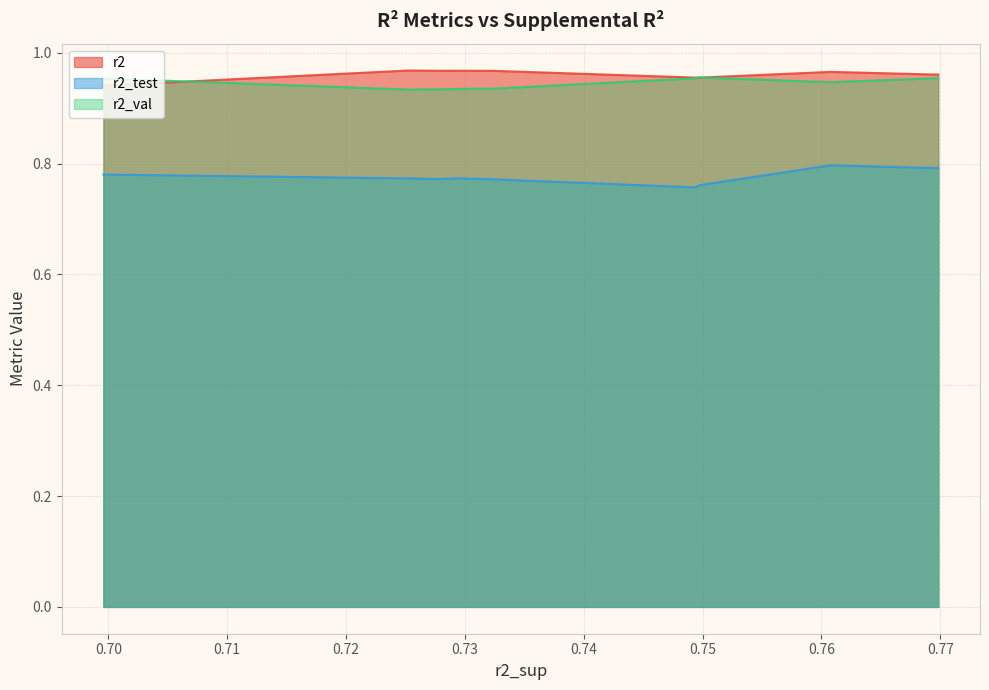

What are all the series names shown in the legend?

r2, r2_test, r2_val